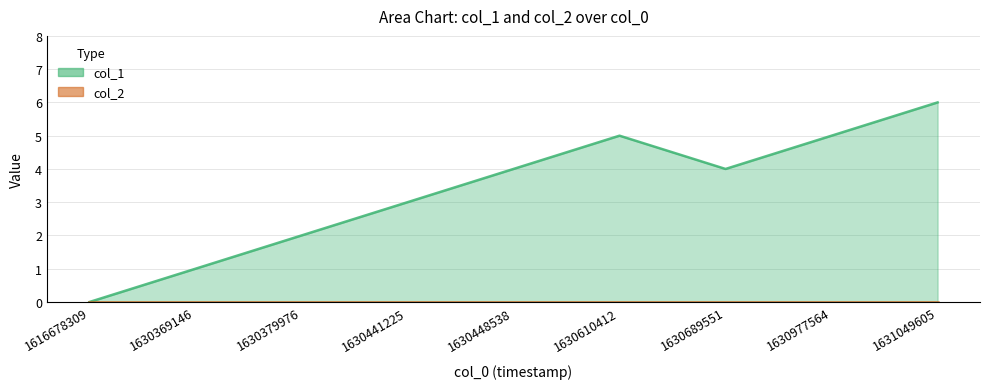

Rank the categories by value from highest to lowest.

1631049605, 1630610412, 1630977564, 1630448538, 1630689551, 1630441225, 1630379976, 1630369146, 1616678309